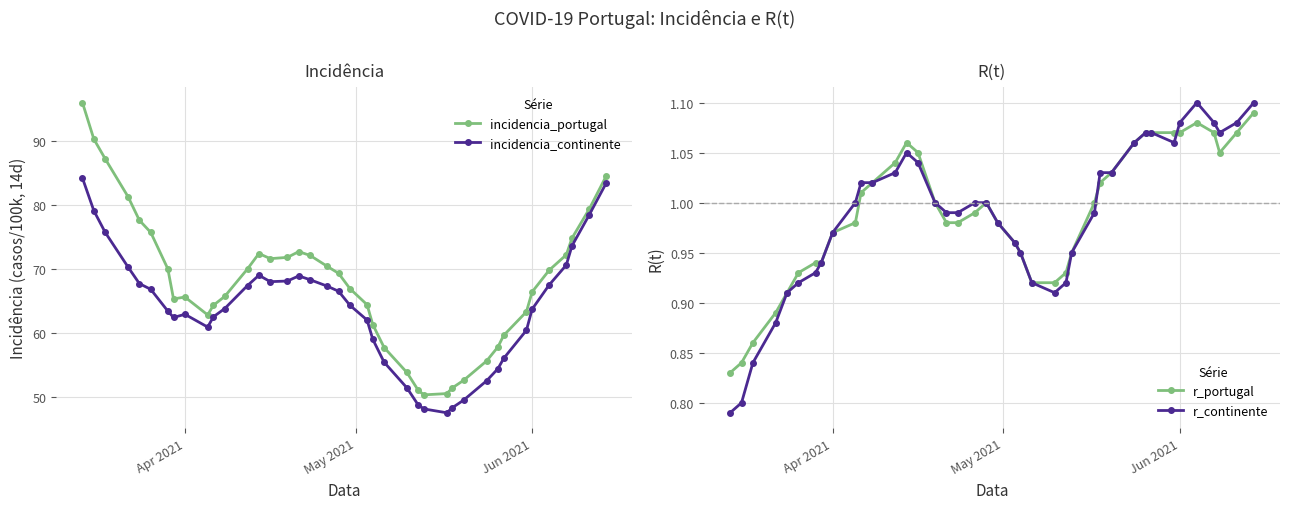

Count the number of data series in this chart.

4